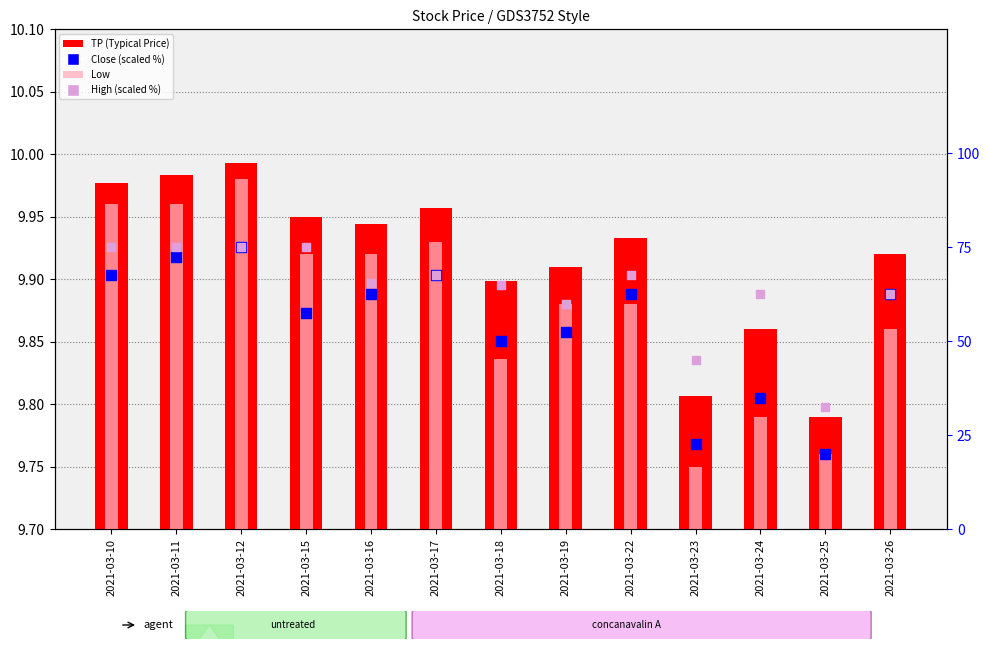

What is the total value across all series at 2021-03-18?

115.3